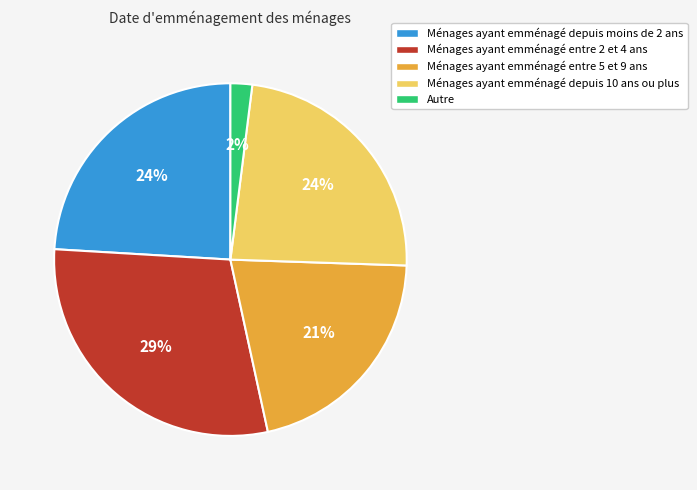

Count the number of slices in the pie.

5